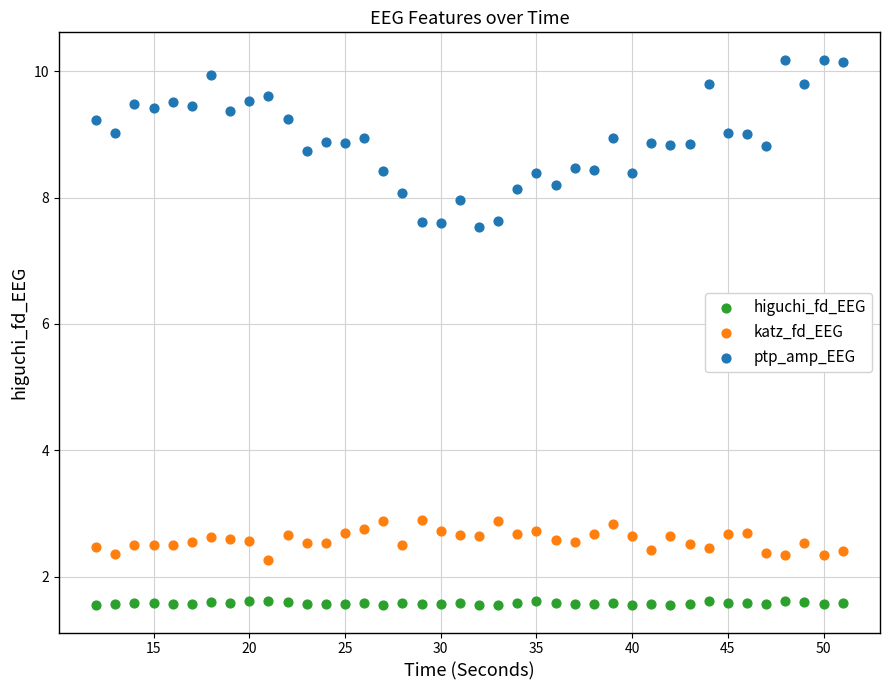

Which series contains the lowest Y value?

higuchi_fd_EEG